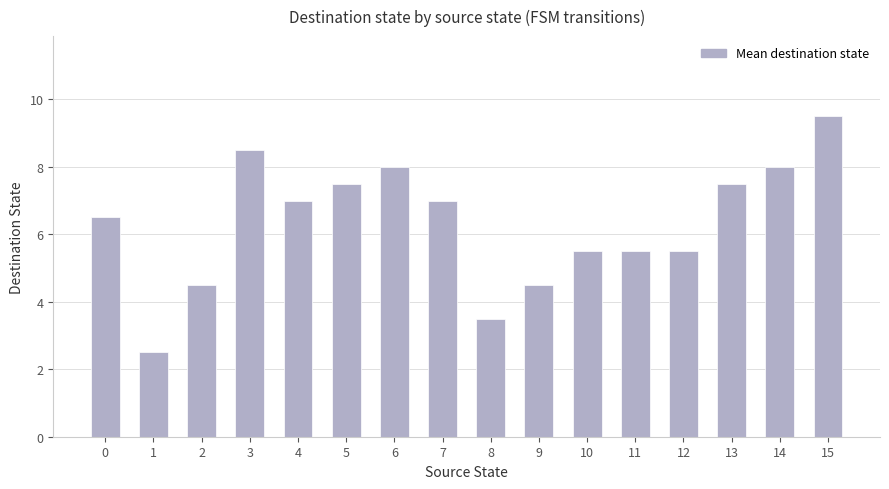

What is the difference between the maximum and minimum values?

7.0